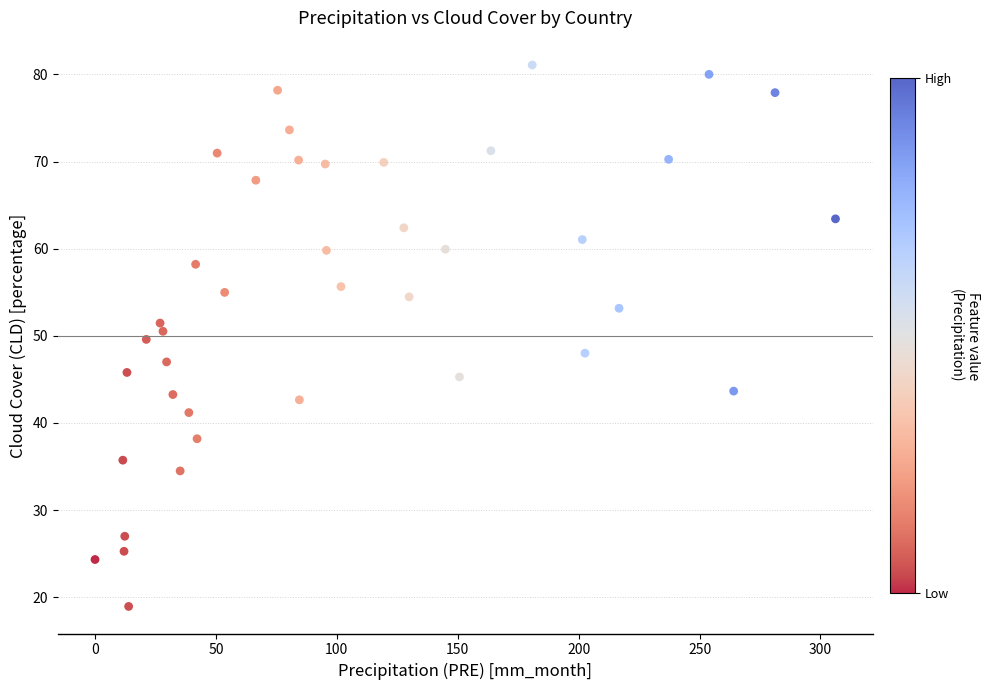

What is the range of Y values (max minus min)?

62.1